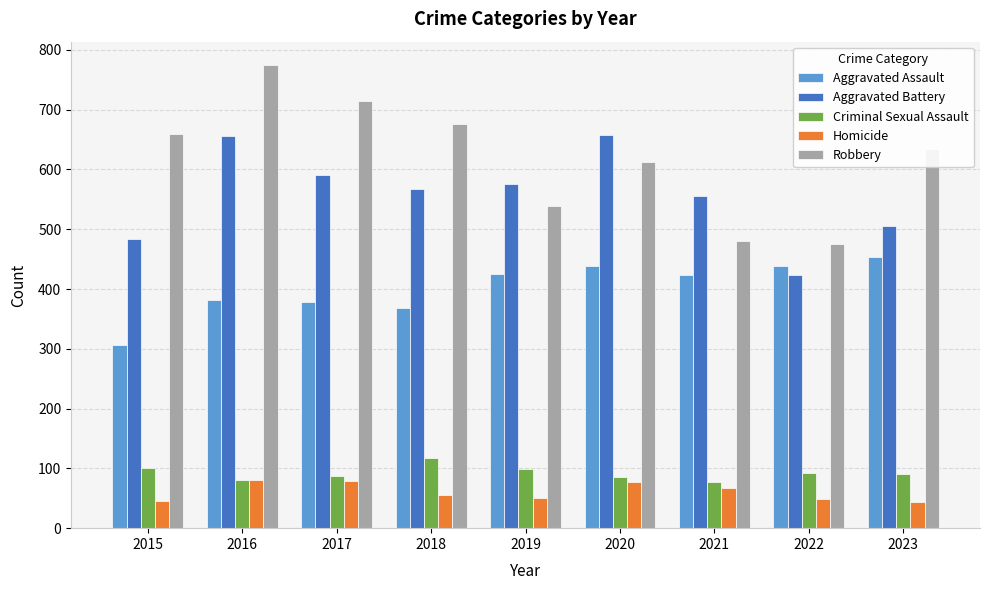

Rank the series by their maximum value, from highest to lowest.

Robbery, Aggravated Battery, Aggravated Assault, Criminal Sexual Assault, Homicide